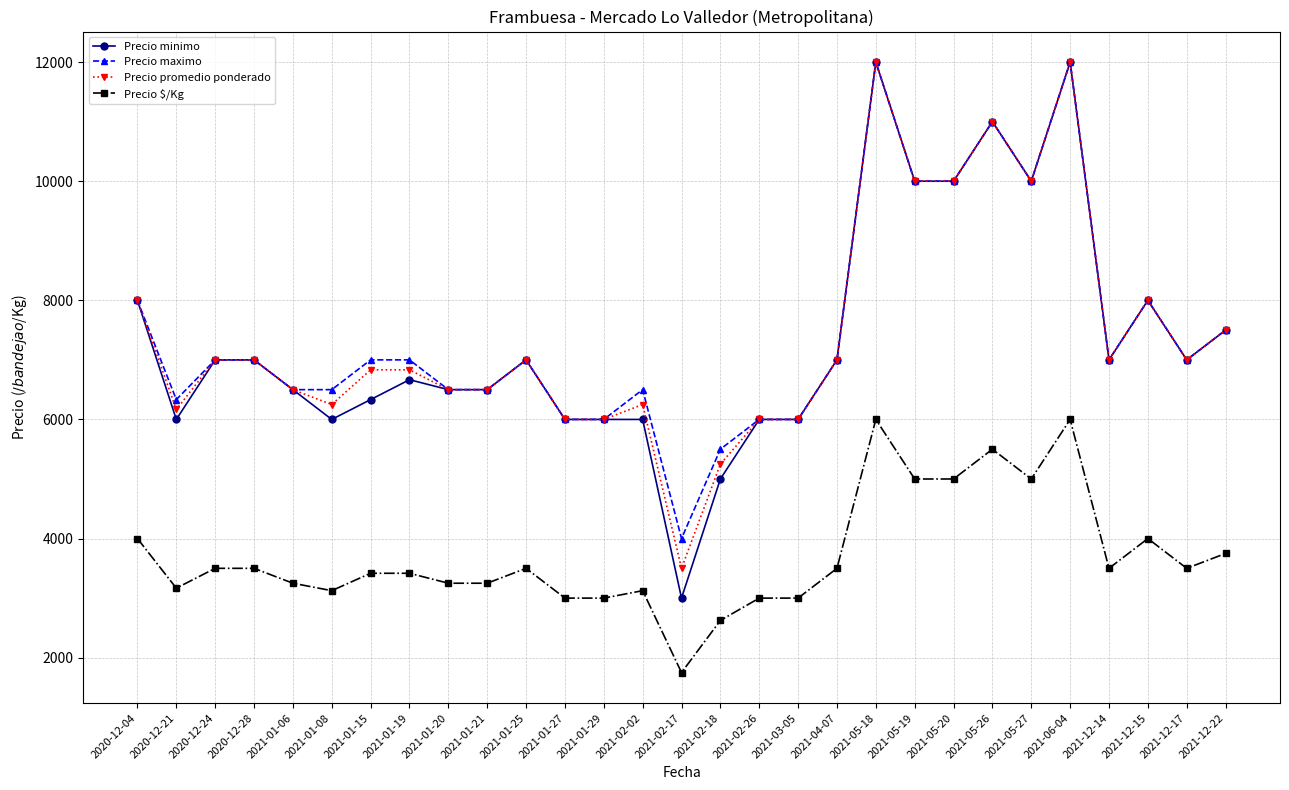

What are all the series names shown in the legend?

Precio minimo, Precio maximo, Precio promedio ponderado, Precio $/Kg